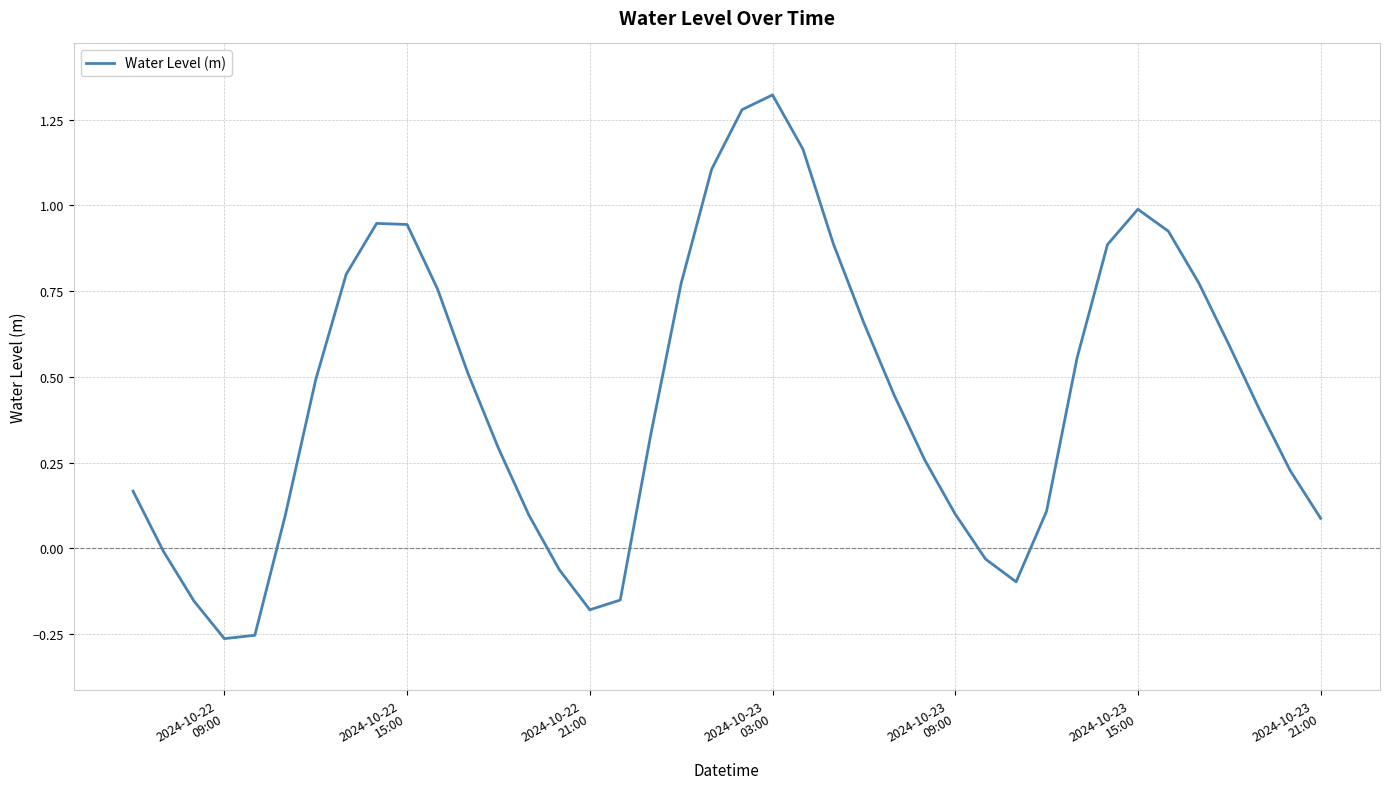

What is the difference between the maximum and minimum values?

1.6